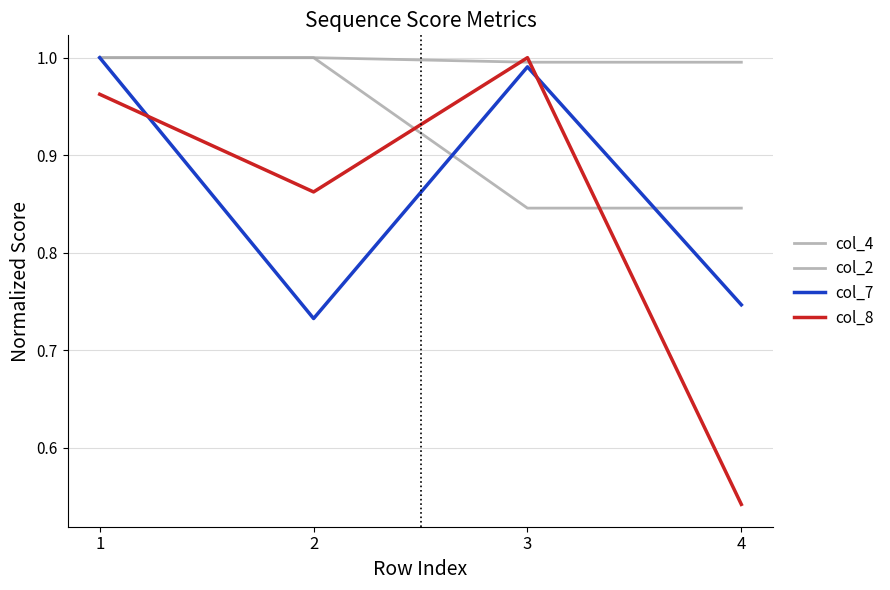

How many lines are shown in the chart?

4